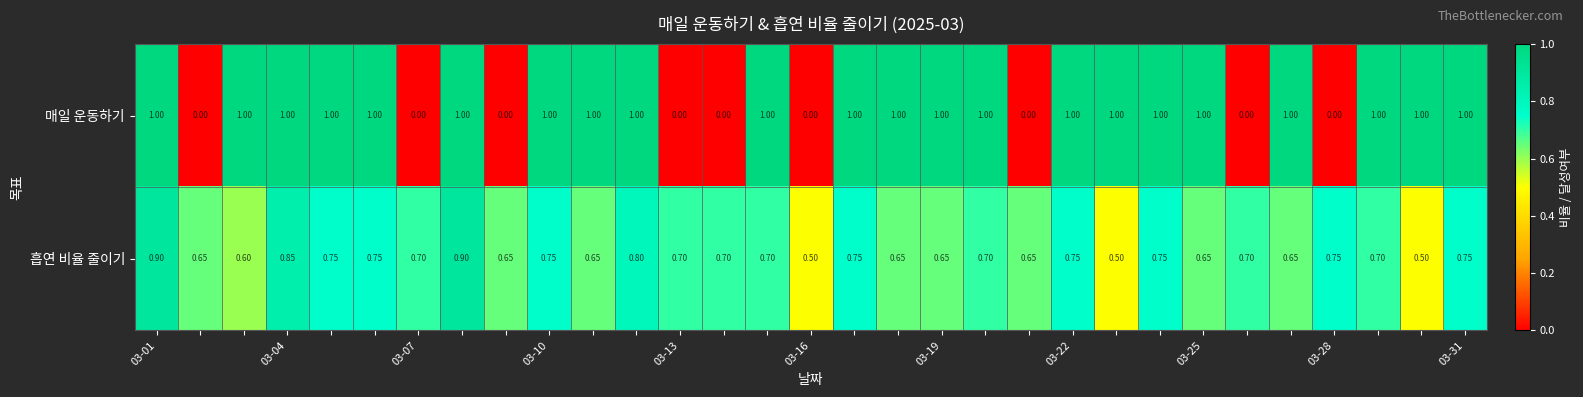

Which series has the largest total across all categories?

매일 운동하기